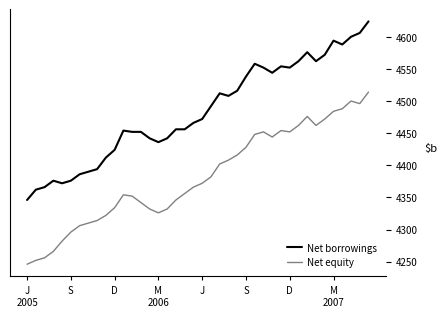

List the series in order of their peak value, lowest first.

Net equity, Net borrowings